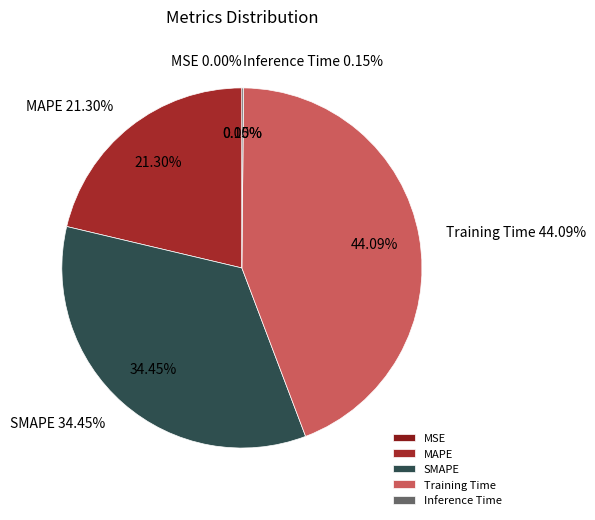

What percentage is NOT represented by SMAPE?

65.5%